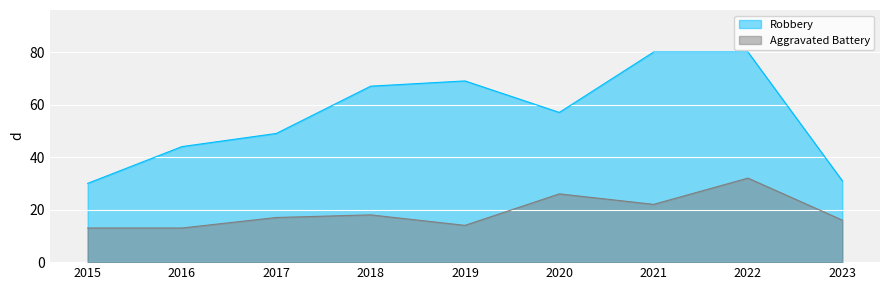

Which category has the lowest value in the Robbery series?

2015